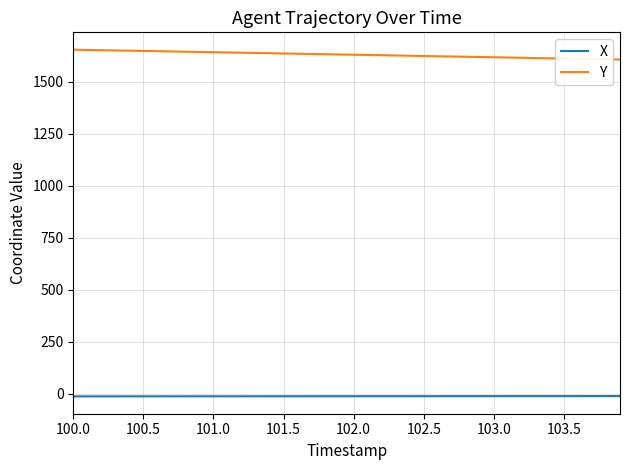

True or false: Y and X cross at least once.

False